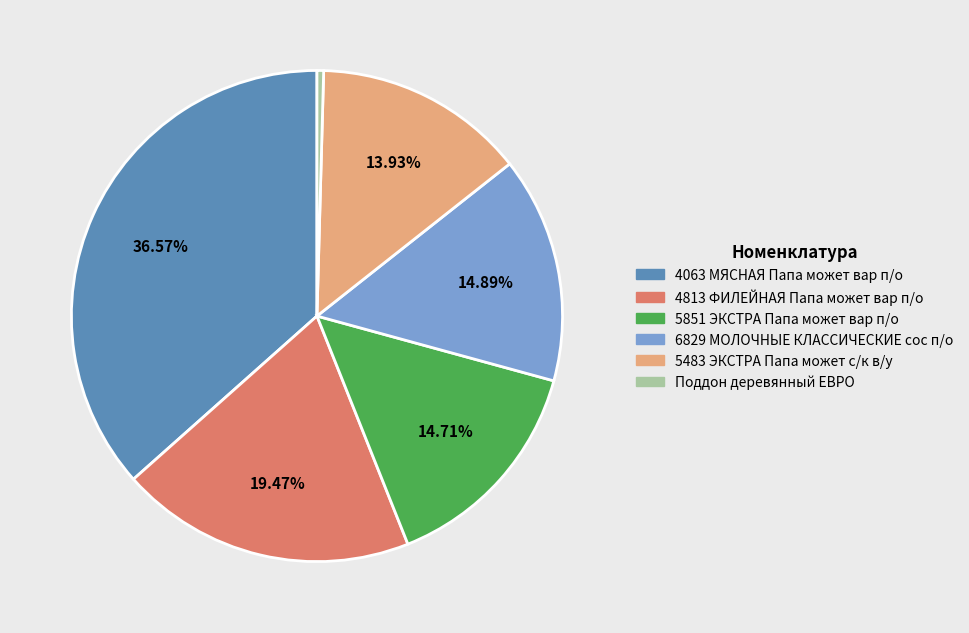

Is it true that 4063 МЯСНАЯ Папа может вар п/о is 37% of the pie?

True